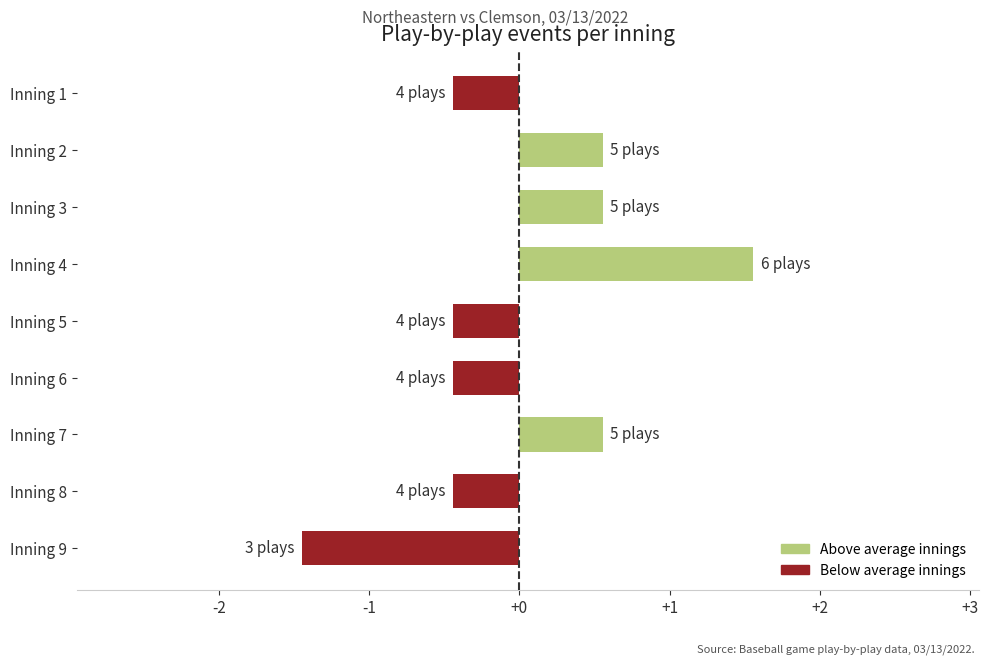

Which has a higher value, Inning 6 or Inning 7?

Inning 7